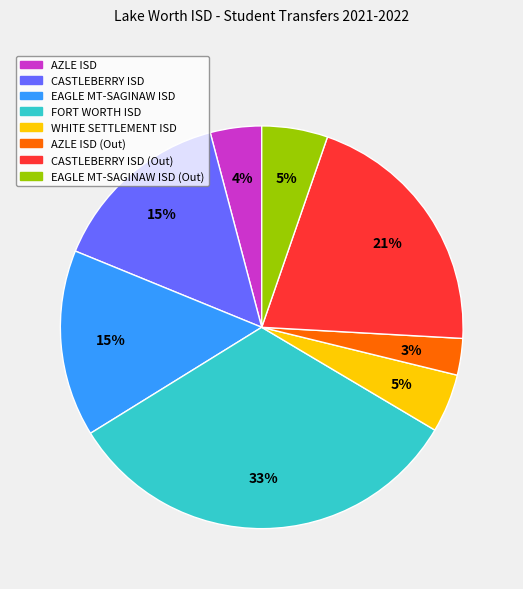

Is there any slice that represents more than half of the pie?

No